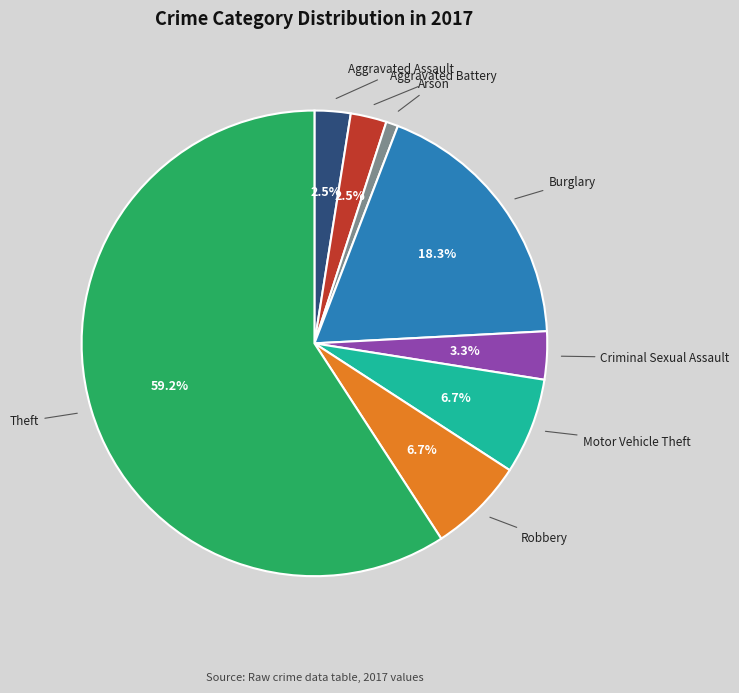

To the nearest percent, what is the difference between the largest and smallest slice percentages?

58%